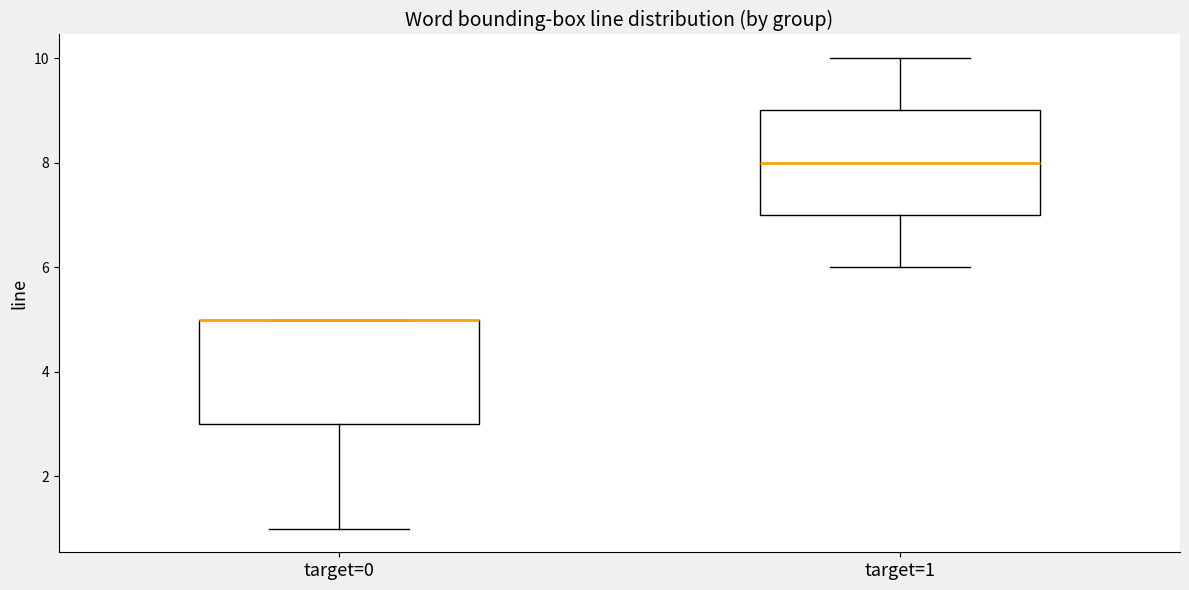

Reading left to right, read every box against the y-axis: the position of its median line, the range the box covers, and the ends of its whiskers. The values are not printed on the chart, so give them approximately, as read against the axis.

target=0: median 5 (drawn on the box's upper edge), box 3 to 5, whiskers 1 to 5
target=1: median 8, box 7 to 9, whiskers 6 to 10